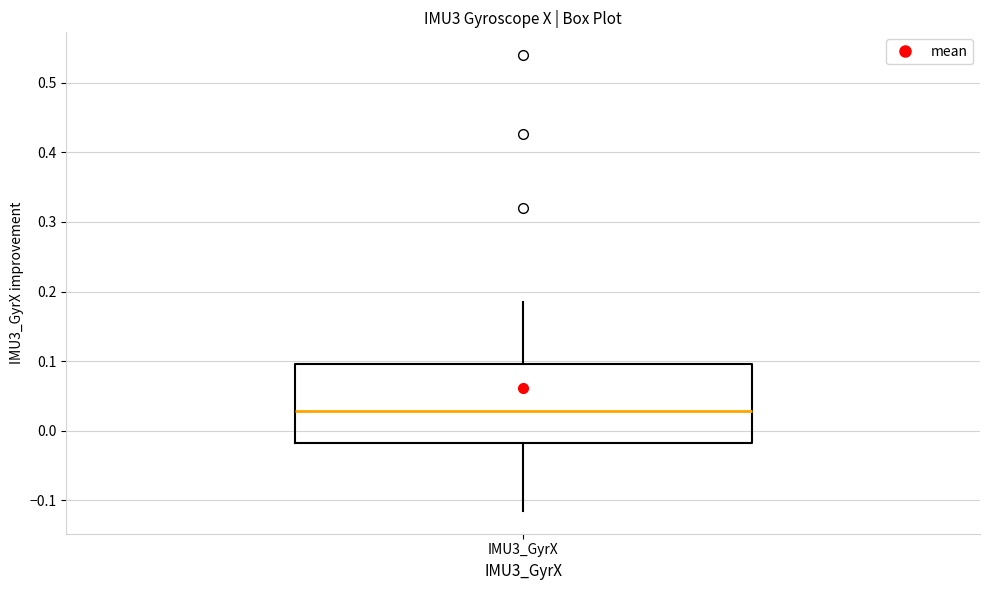

Where is the lower edge of the box for IMU3_GyrX on the y-axis? The values are not printed on the chart, so give them approximately, as read against the axis.

-0.02